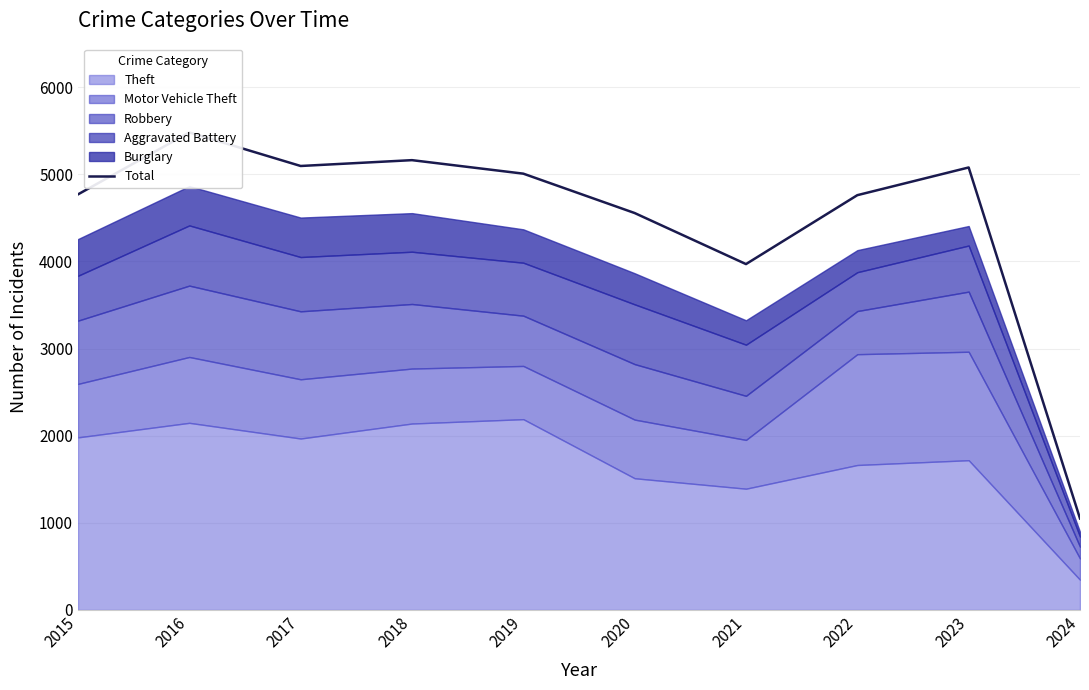

How many data points are above 5008?

4